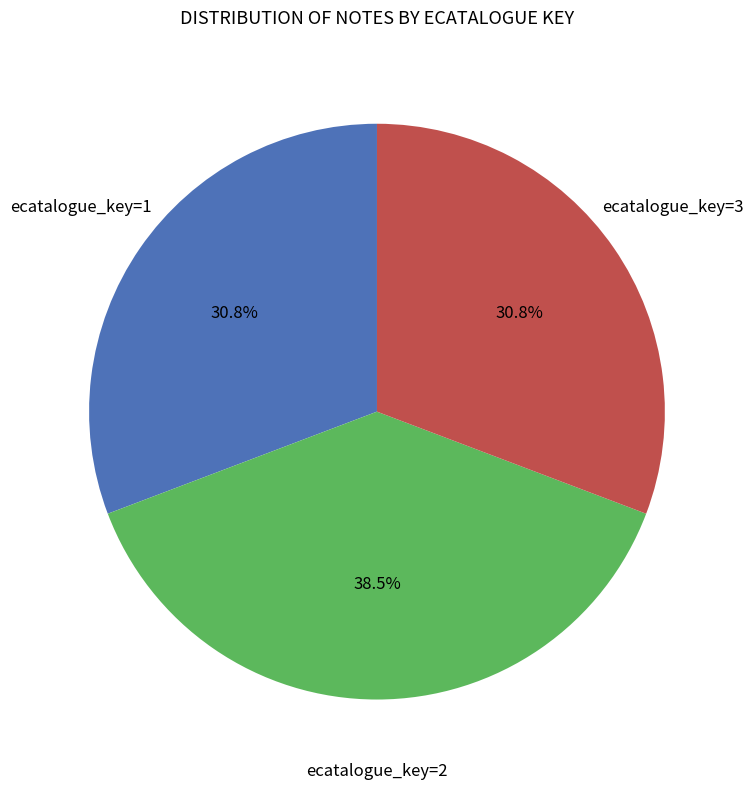

Approximately how many times larger is the value at ecatalogue_key=3 compared to ecatalogue_key=1?

1.0